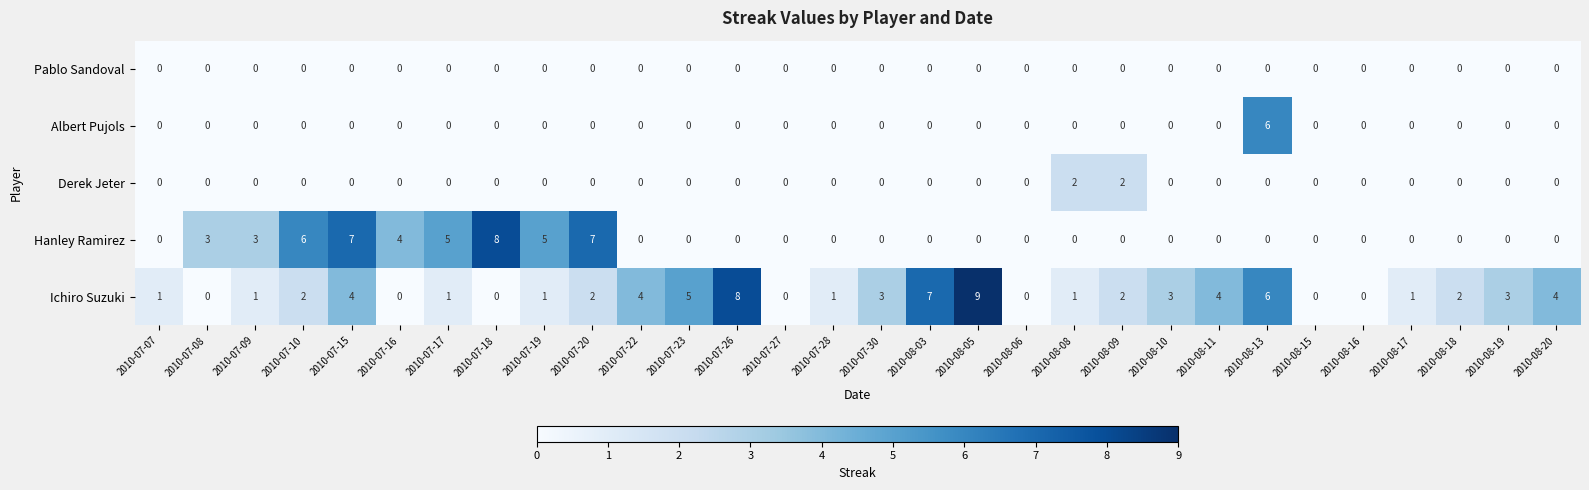

Which series has the largest total across all categories?

Ichiro Suzuki